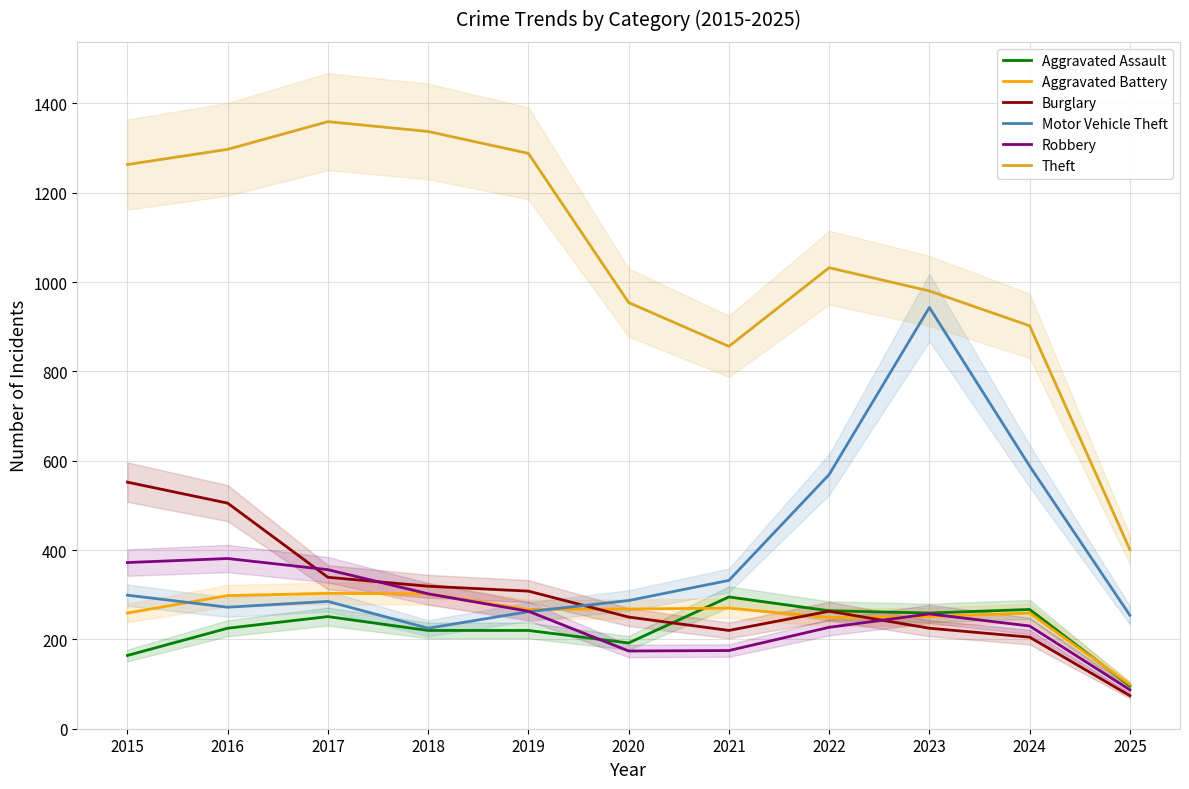

At which label is Robbery closest to 234?

2024